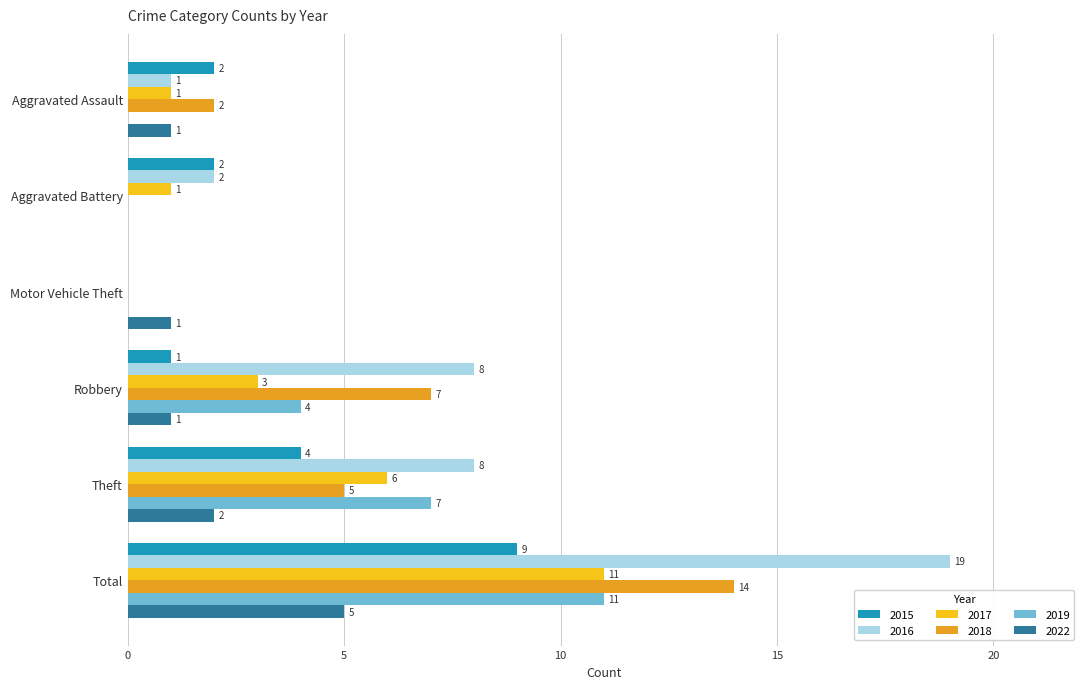

Is it true that 2019 equals 7 at Theft?

True